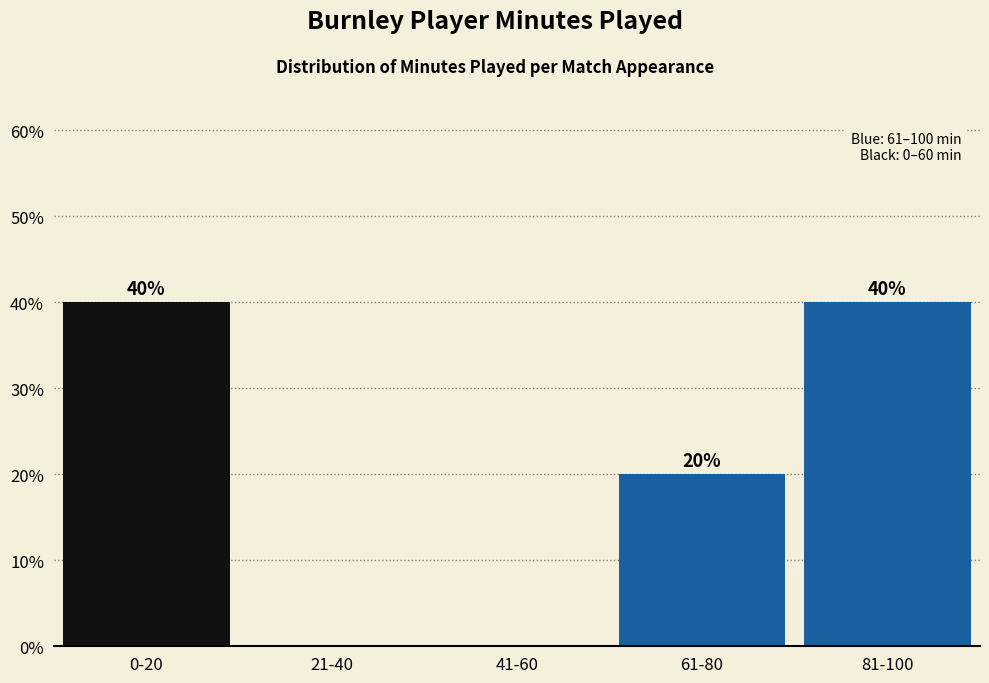

Reading left to right, extract all data points from this chart.

0-20=40	21-40=0	41-60=0	61-80=20	81-100=40